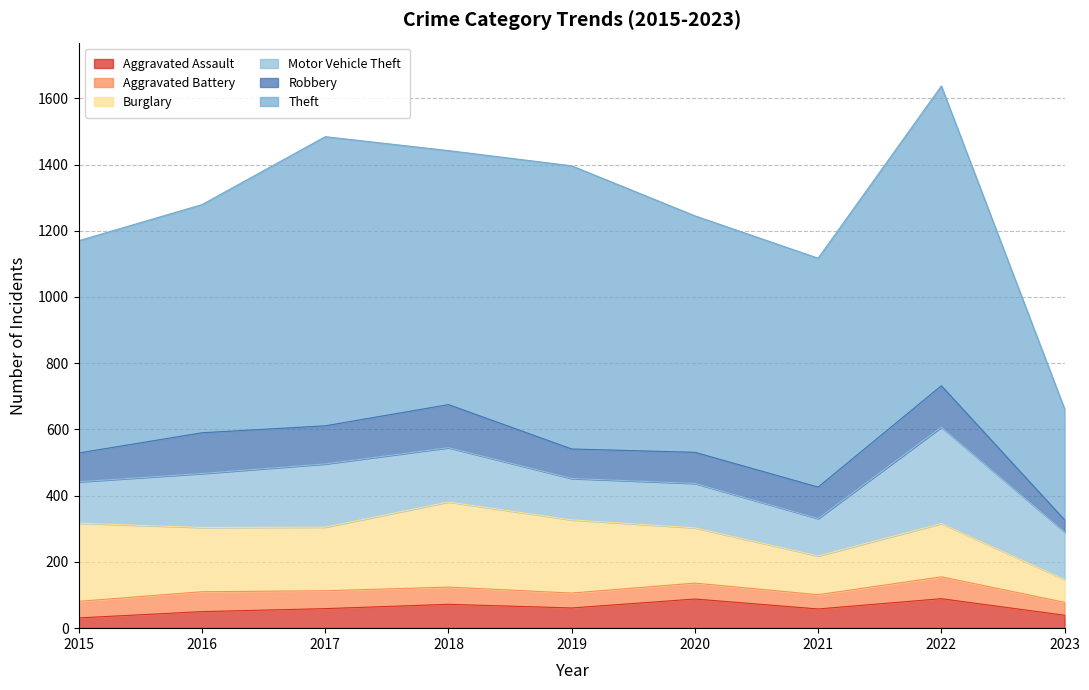

What value does the Robbery series have at 2018?

130